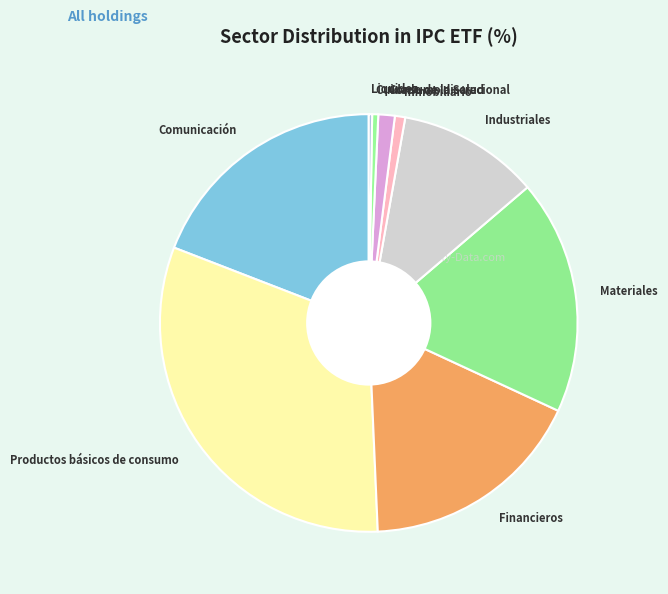

The Productos básicos de consumo slice represents 21% of the pie. True or false?

False